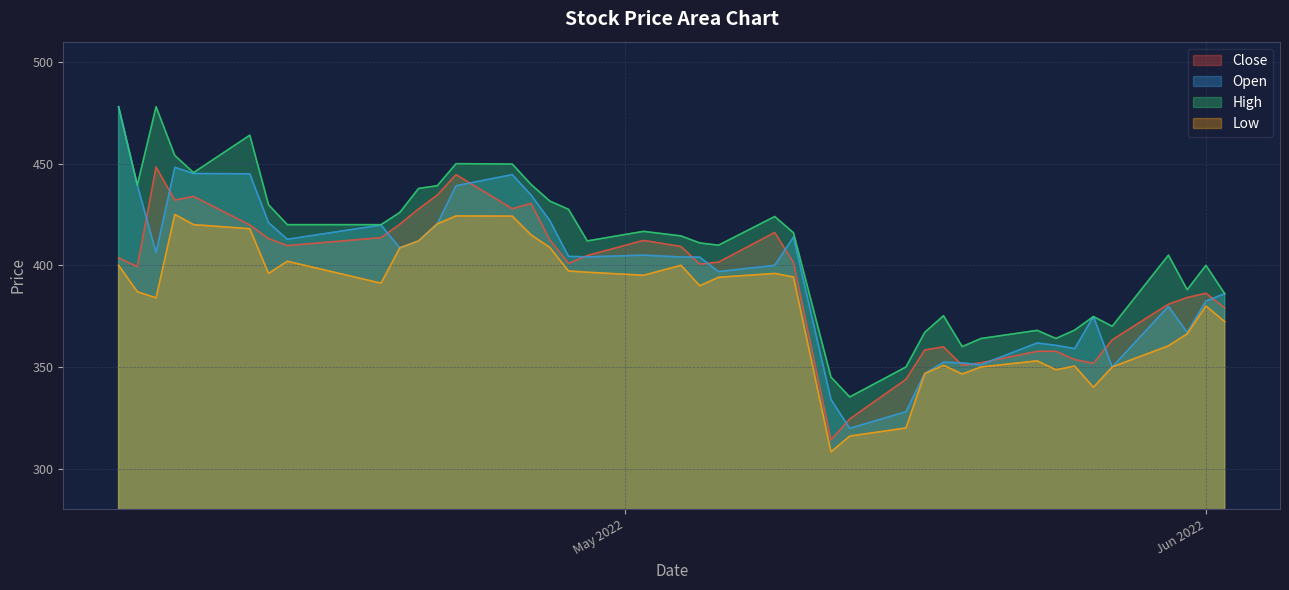

Where is the first local maximum for Low?

2022-04-07